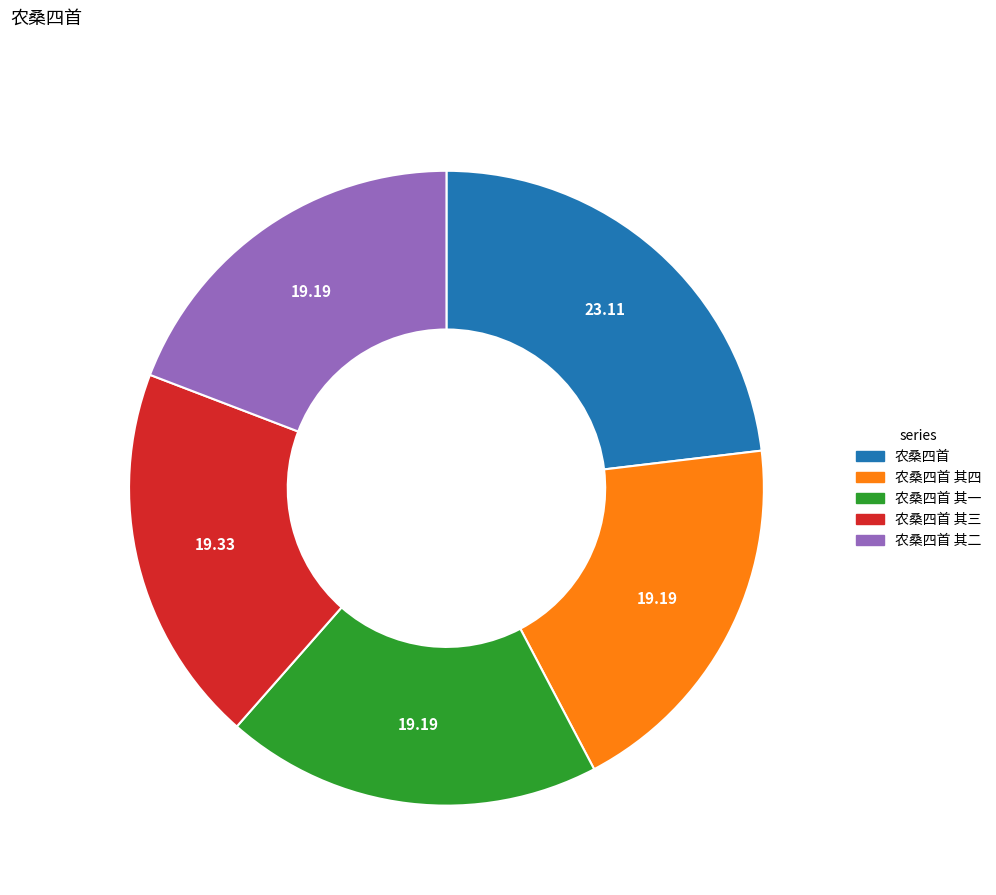

Count the number of slices in the pie.

5